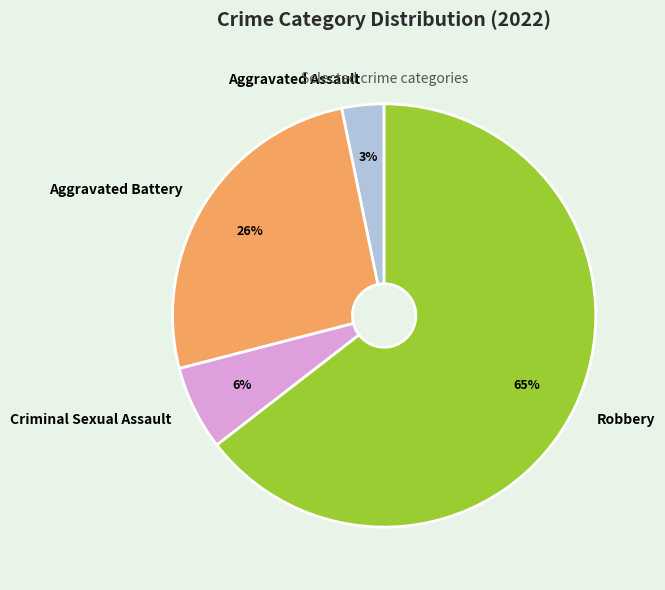

To the nearest percent, what is the difference between the Criminal Sexual Assault and Aggravated Assault slice percentages?

3%